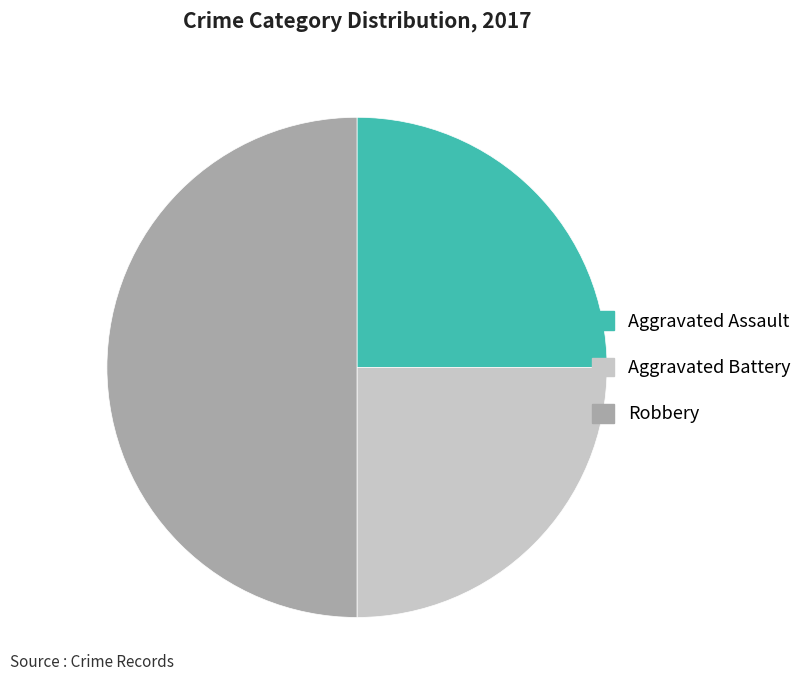

How many slices are in this pie chart?

3